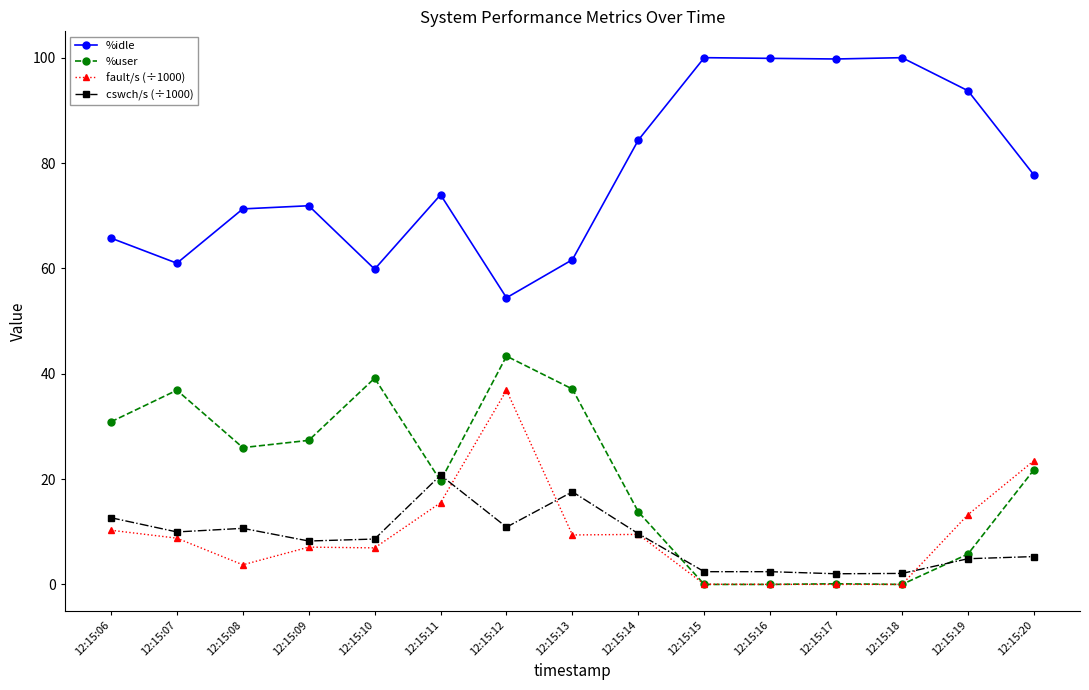

Is this an area chart (filled region under the line)?

No